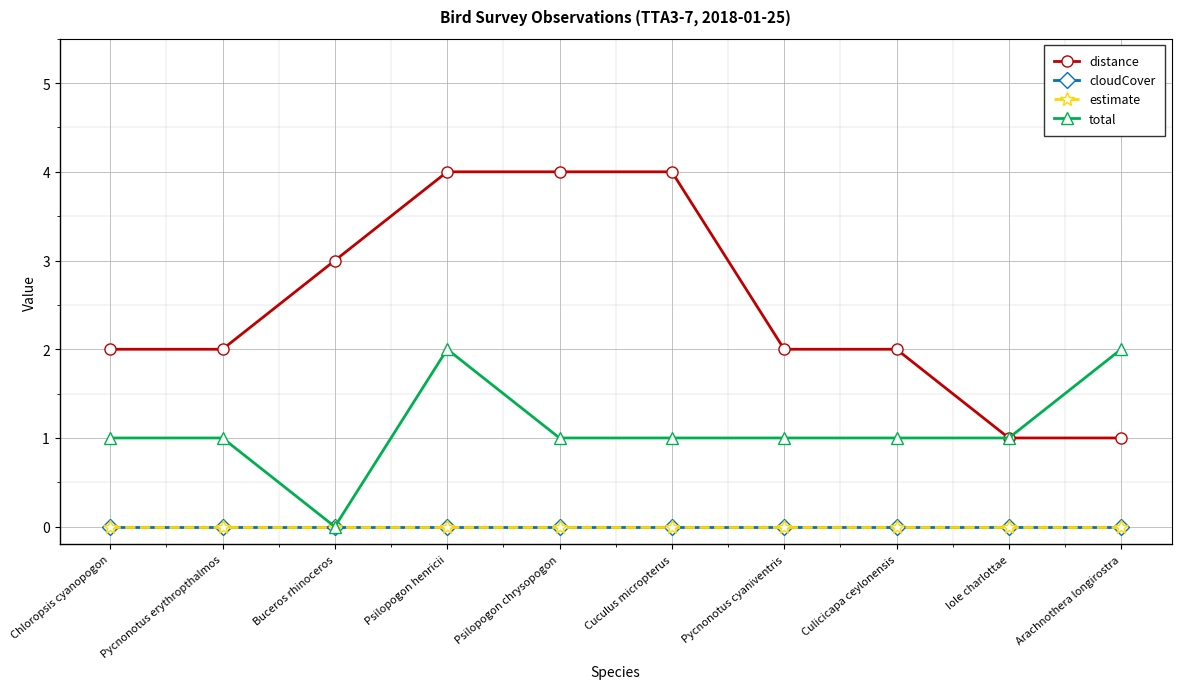

True or false: estimate and total intersect in this chart.

False